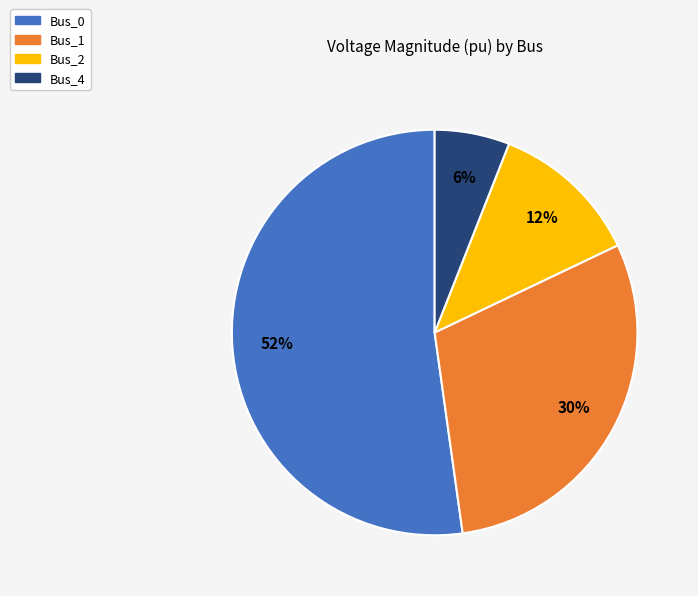

To the nearest percent, what is the average slice percentage?

25%